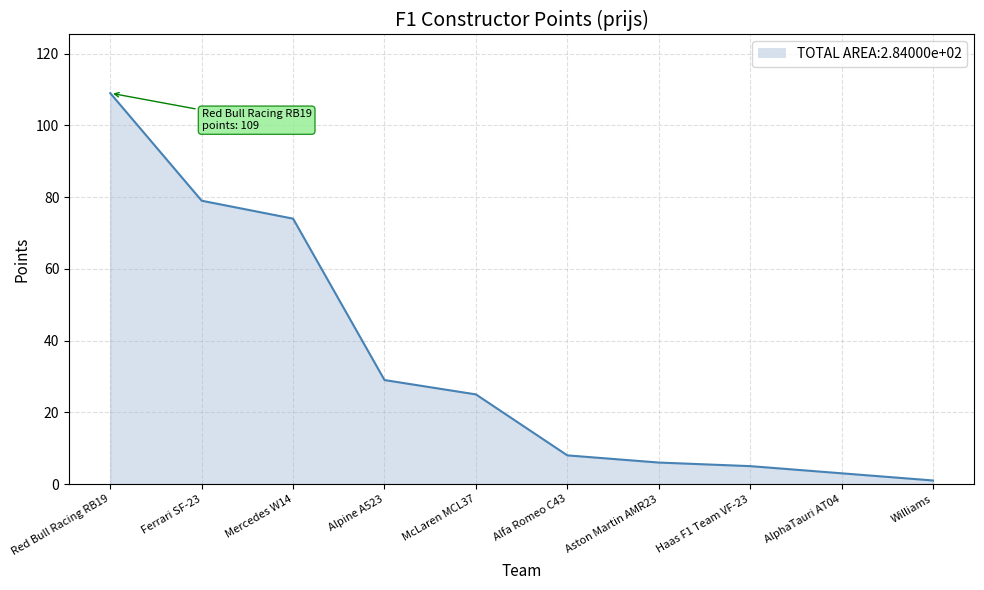

Between Ferrari SF-23 and Haas F1 Team VF-23, which is larger?

Ferrari SF-23